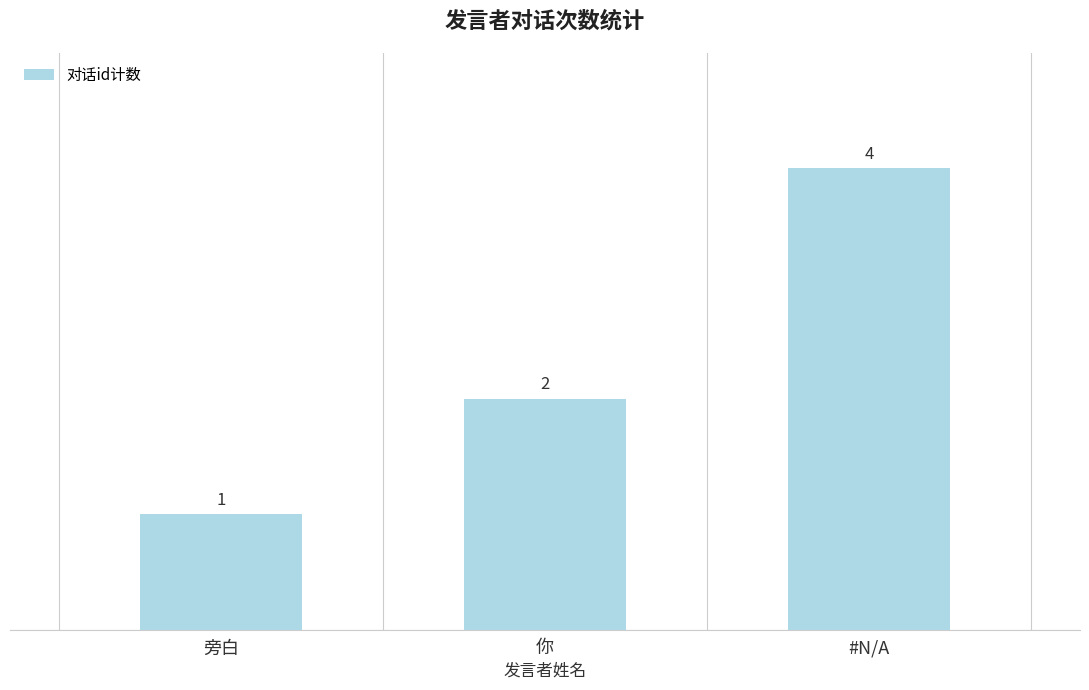

What is the average value?

2